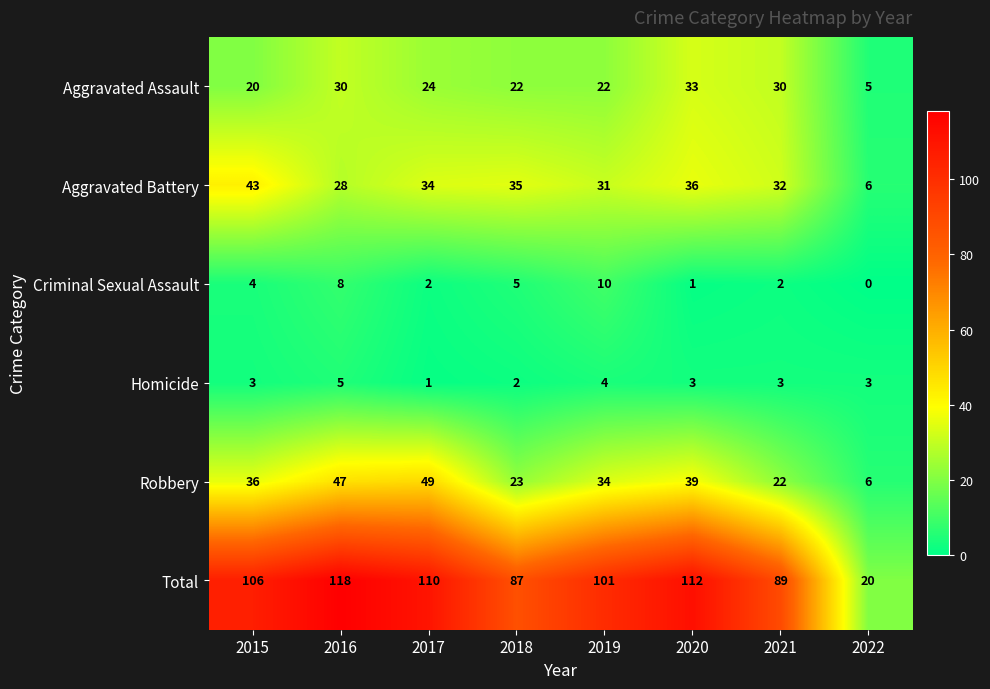

What is the highest value of the Robbery series?

49